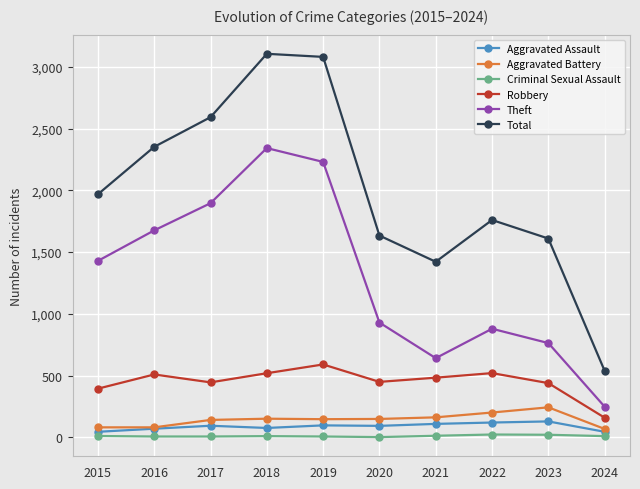

True or false: Aggravated Assault has more than 1 interior local peaks.

True